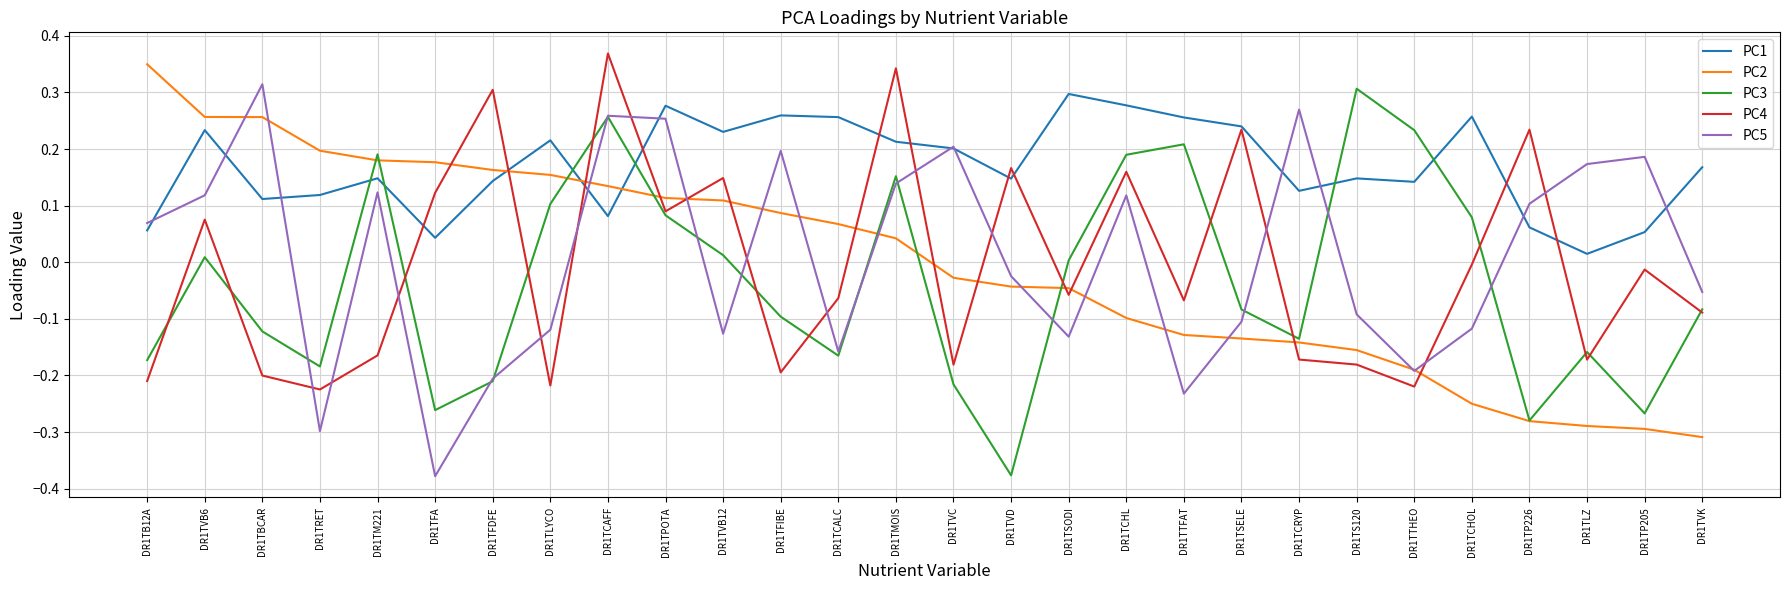

How many intersections are there between PC4 and PC5?

14